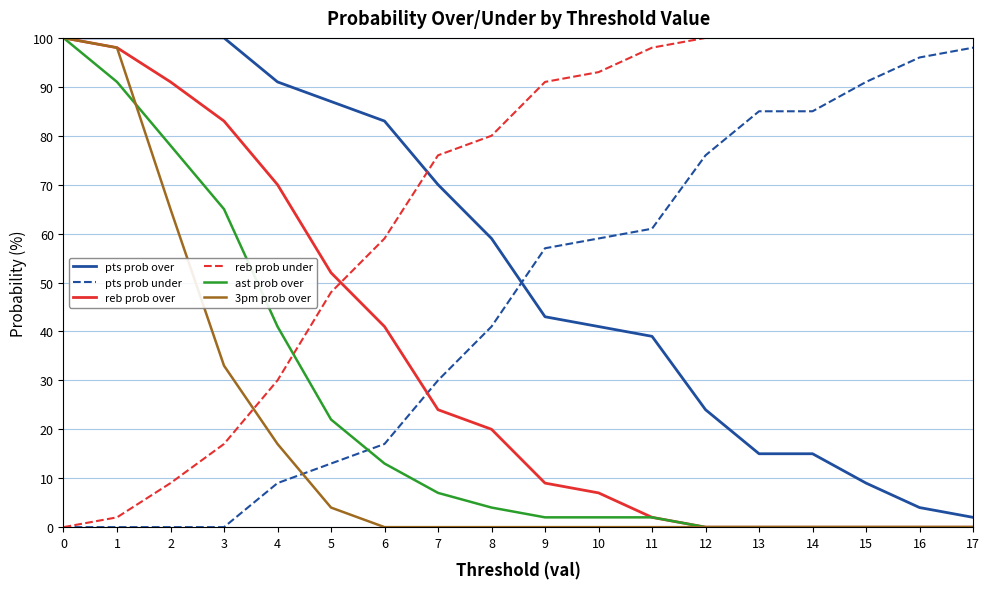

What is the difference between the pts prob under values at 8 and 6?

24